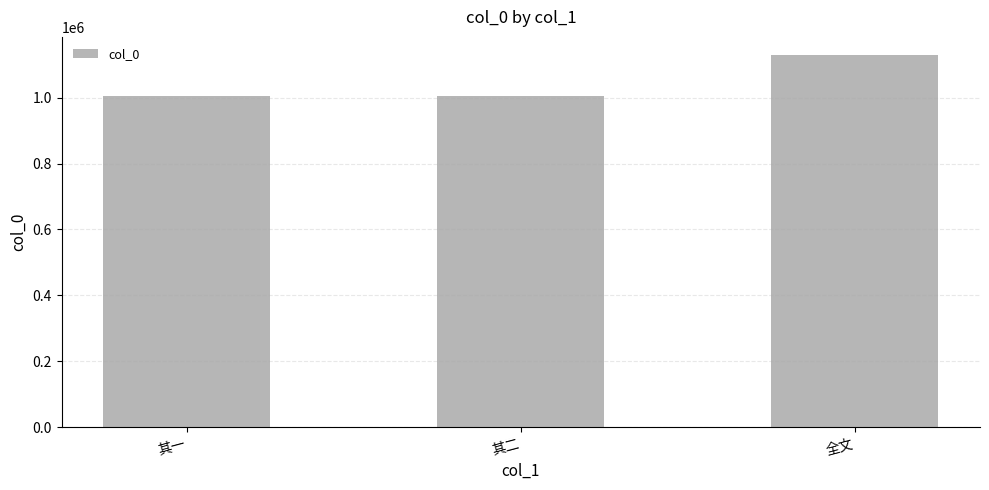

What is the sum of the values at 全文 and 其一?

2131784